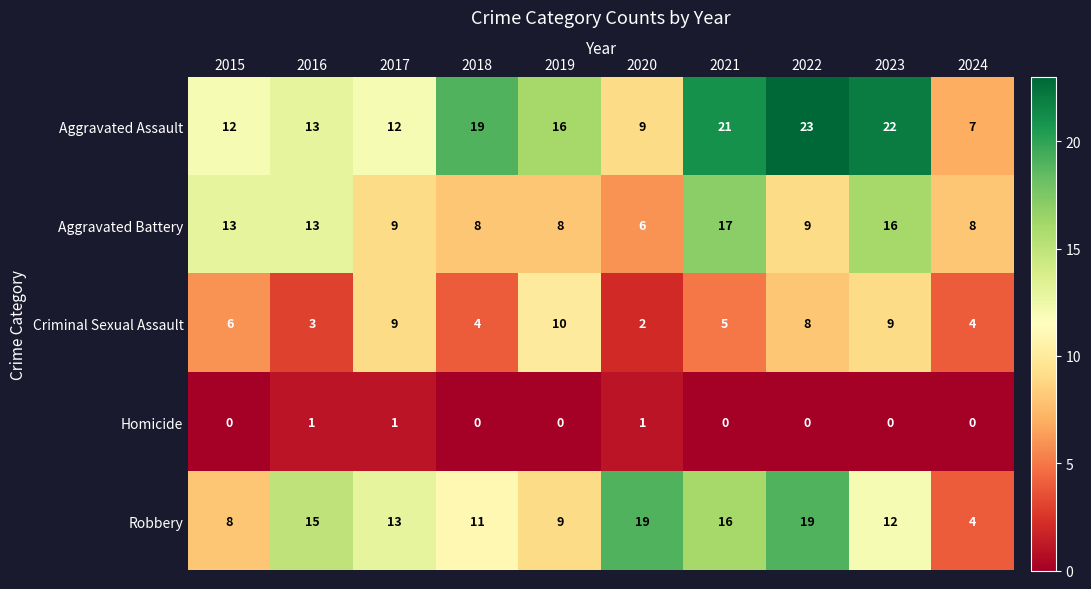

How many series are shown in this chart?

5